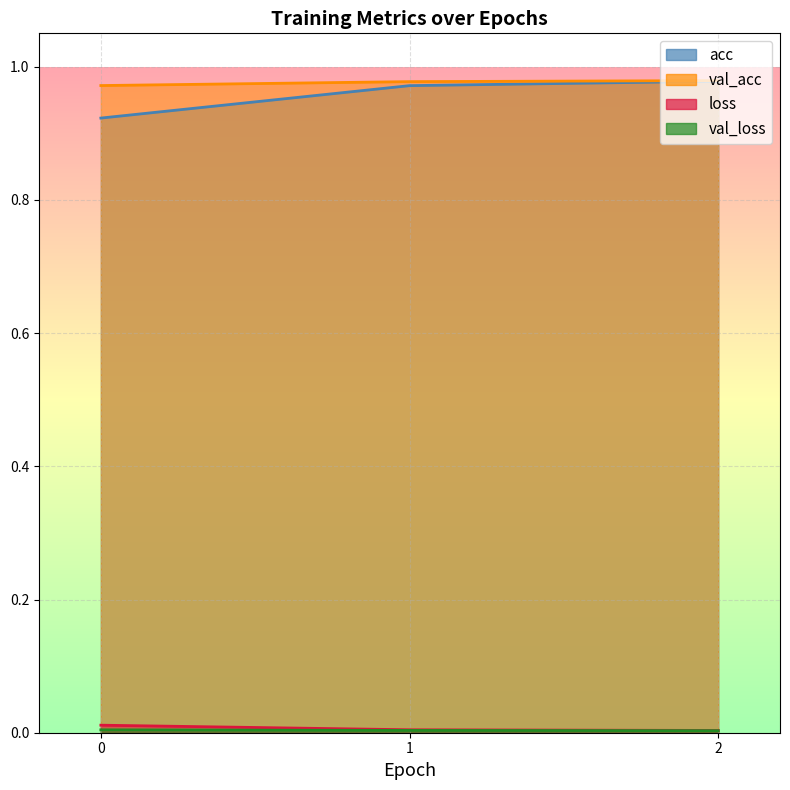

Reading left to right, transcribe all the data shown in this chart.

acc: 0.9	1.0	1.0
loss: 0.0	0.0	0.0
val_acc: 1.0	1.0	1.0
val_loss: 0.0	0.0	0.0